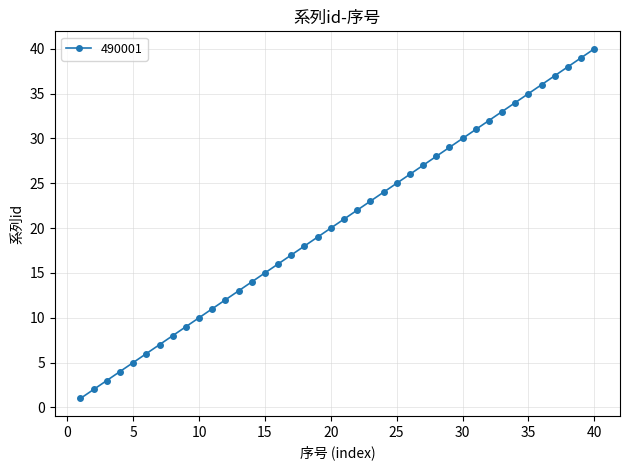

Reading left to right, list all the values displayed in this chart.

1	2	3	4	5	6	7	8	9	10	11	12	13	14	15	16	17	18	19	20	21	22	23	24	25	26	27	28	29	30	31	32	33	34	35	36	37	38	39	40